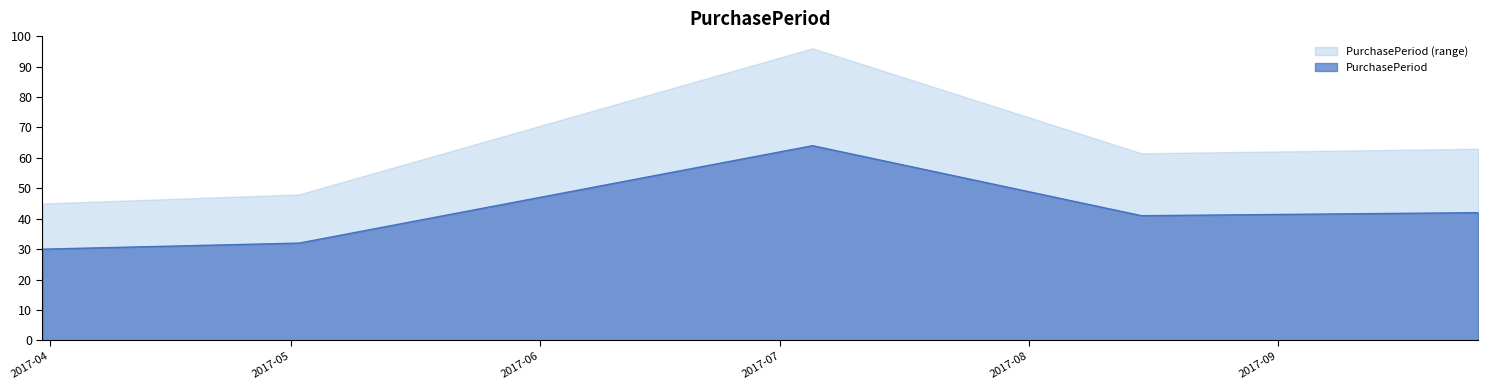

At which label does the data first exceed 41?

2017-07-05